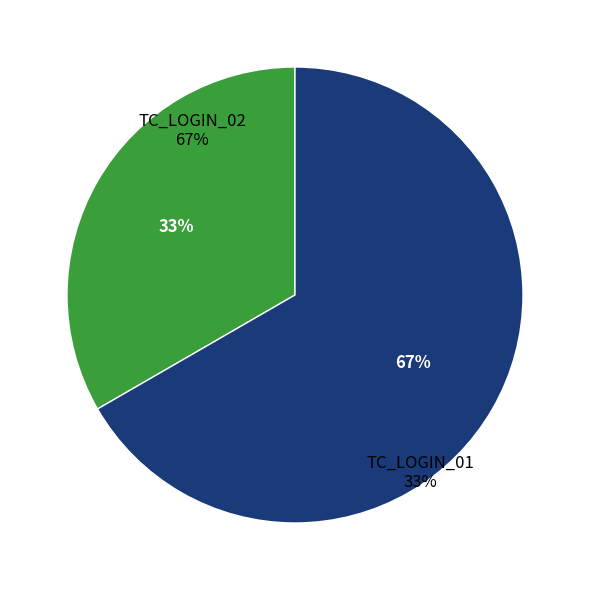

Which category accounts for the majority?

TC_LOGIN_02